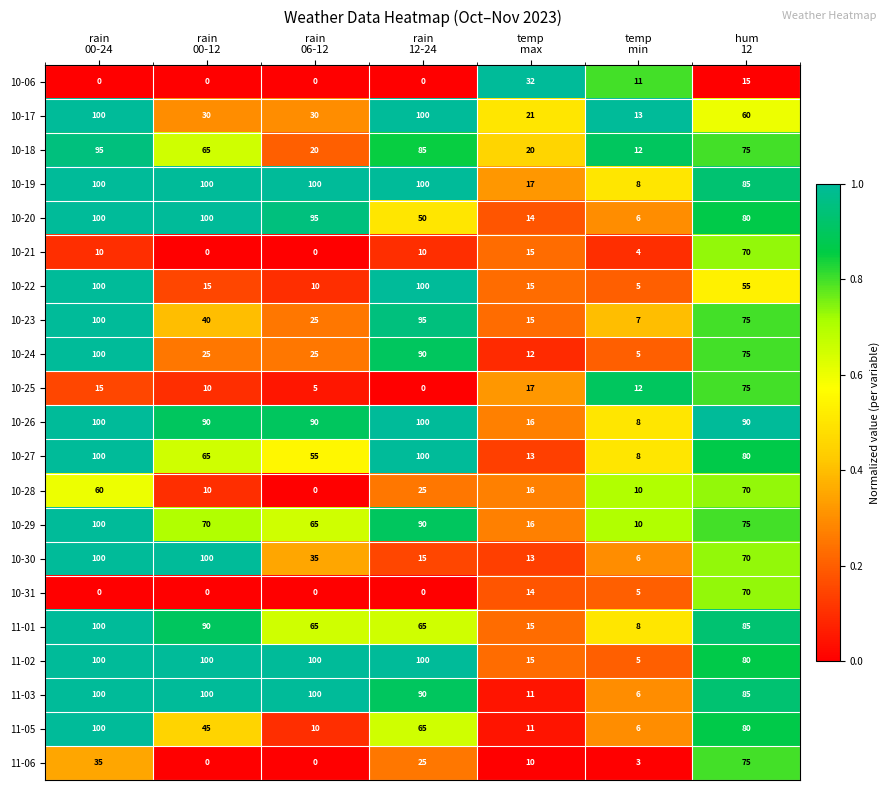

What is the sum of all 10-06 values?

58